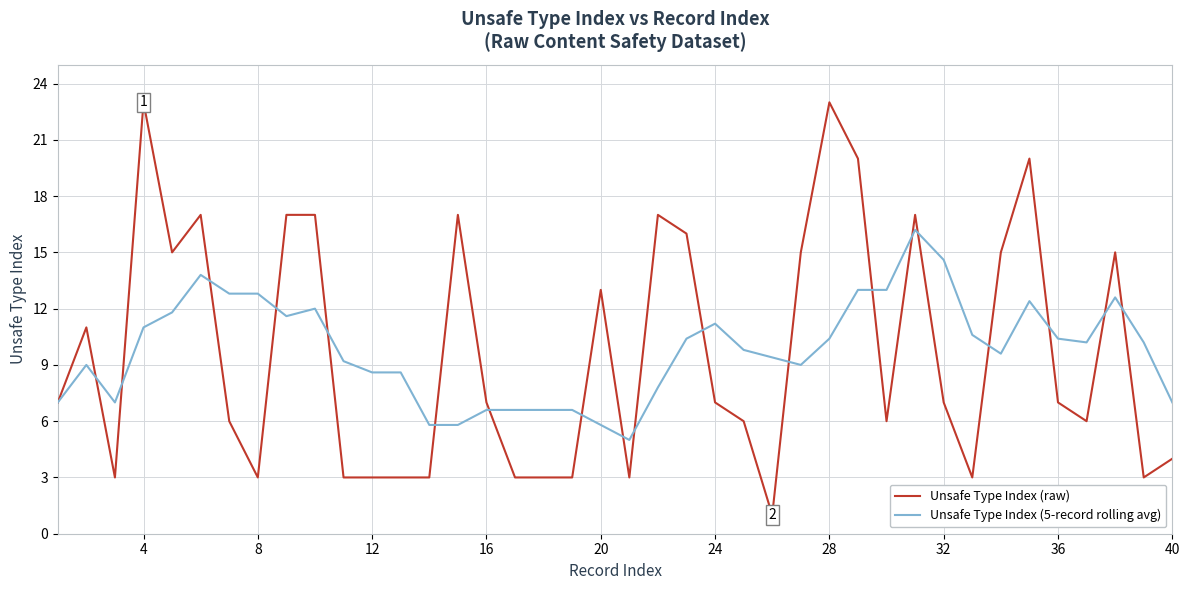

Reading left to right, what are all the values shown in this chart?

Unsafe Type Index (raw): 7.0	11.0	3.0	23.0	15.0	17.0	6.0	3.0	17.0	17.0	3.0	3.0	3.0	3.0	17.0	7.0	3.0	3.0	3.0	13.0	3.0	17.0	16.0	7.0	6.0	1.0	15.0	23.0	20.0	6.0	17.0	7.0	3.0	15.0	20.0	7.0	6.0	15.0	3.0	4.0
Unsafe Type Index (5-record rolling avg): 7.0	9.0	7.0	11.0	11.8	13.8	12.8	12.8	11.6	12.0	9.2	8.6	8.6	5.8	5.8	6.6	6.6	6.6	6.6	5.8	5.0	7.8	10.4	11.2	9.8	9.4	9.0	10.4	13.0	13.0	16.2	14.6	10.6	9.6	12.4	10.4	10.2	12.6	10.2	7.0